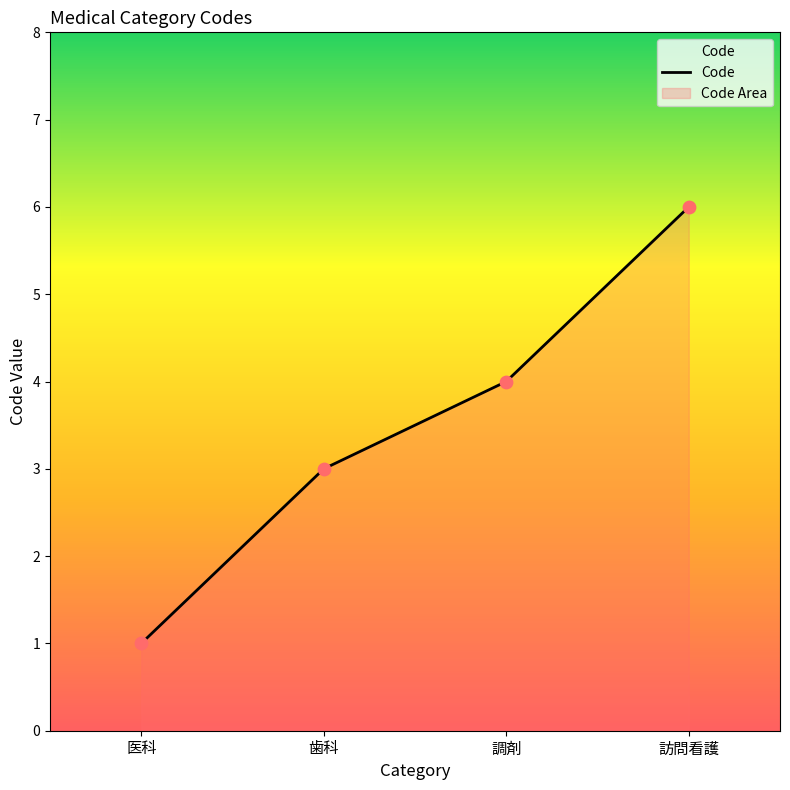

Between 調剤 and 歯科, which is larger?

調剤